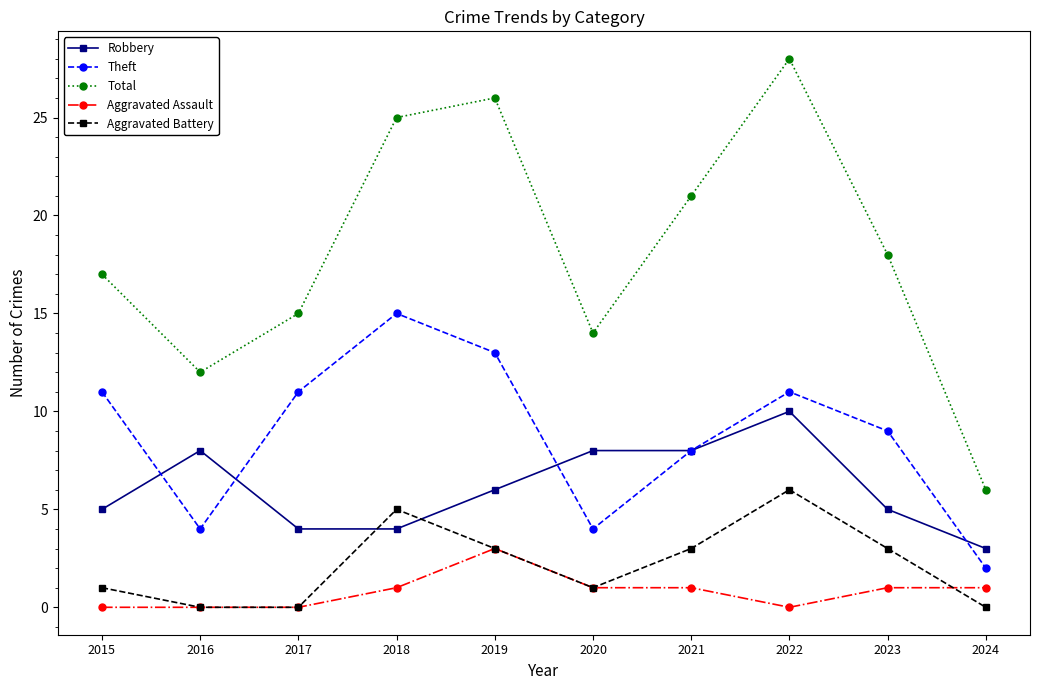

At which label does Total first exceed 18?

2018